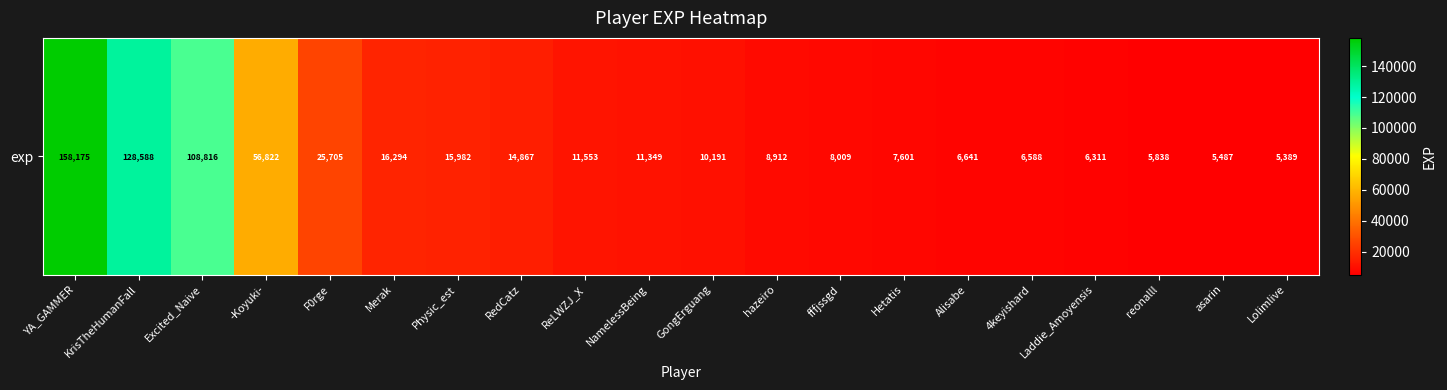

What is the greatest value displayed?

158175